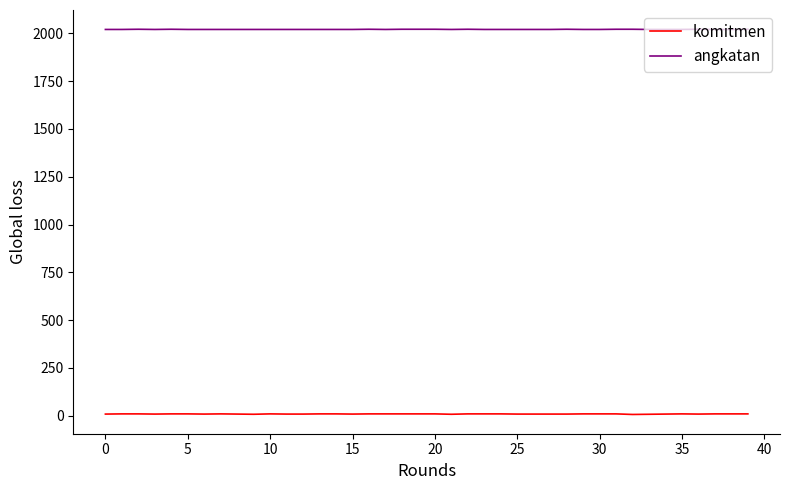

Which series has the widest spread of values?

komitmen